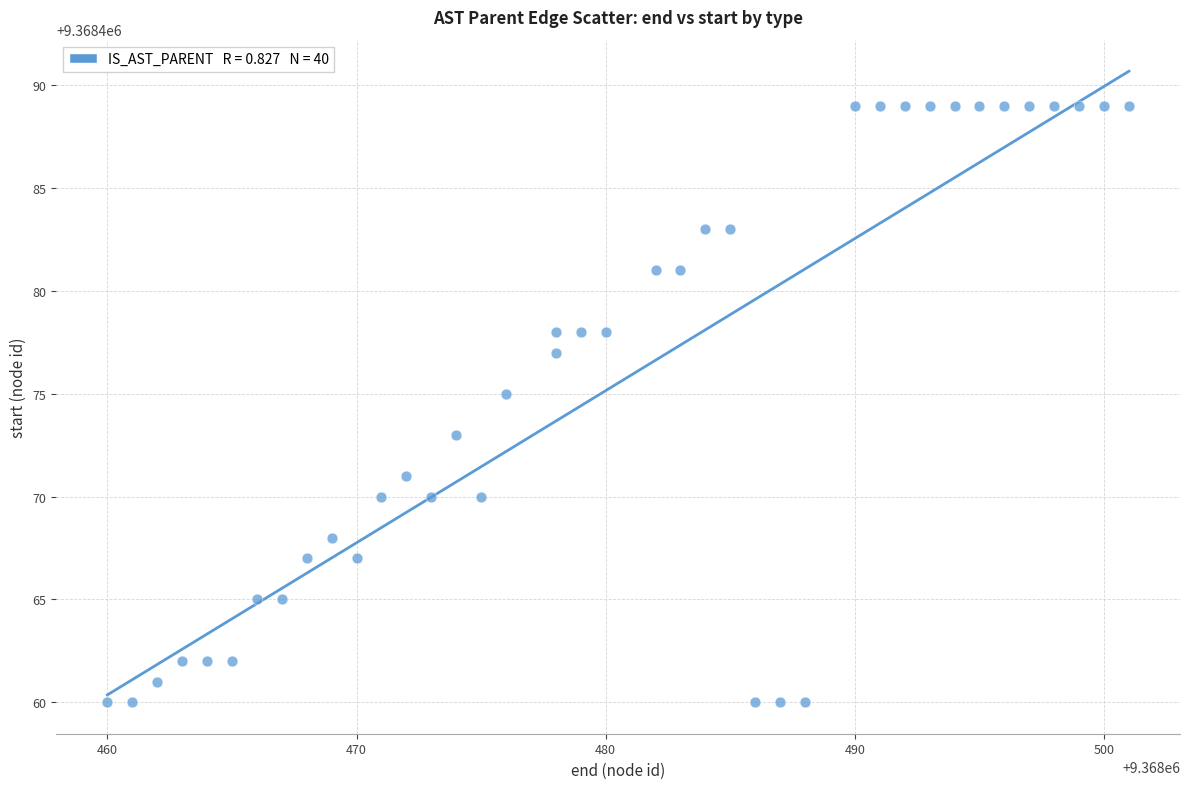

What is the range of Y values (max minus min)?

29